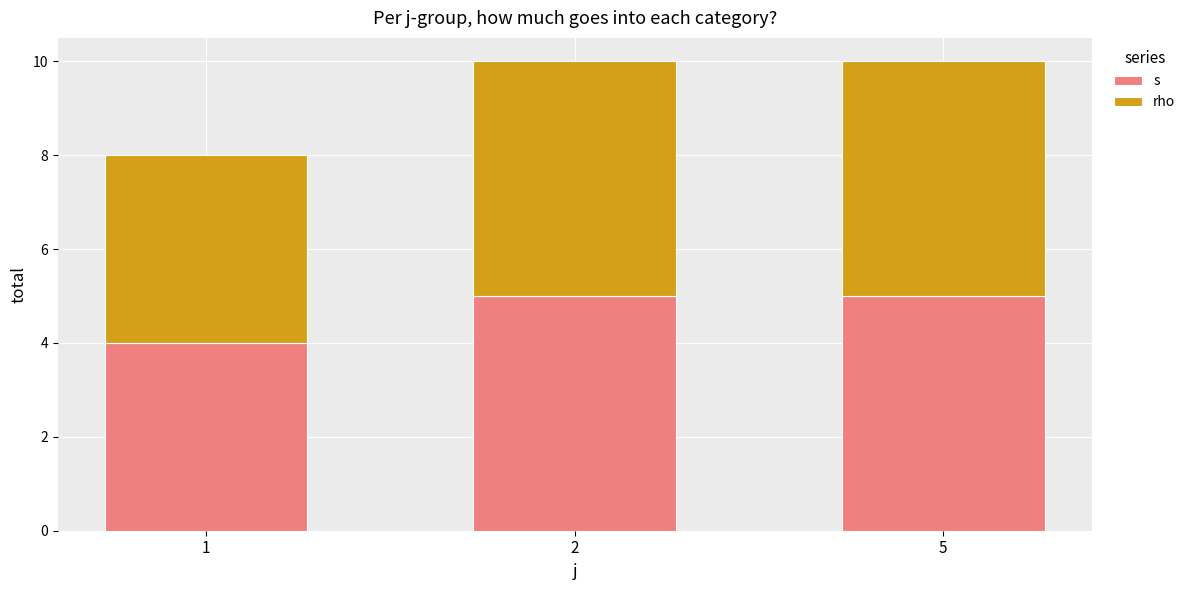

Reading right to left, transcribe the values for s.

5=5	2=5	1=4